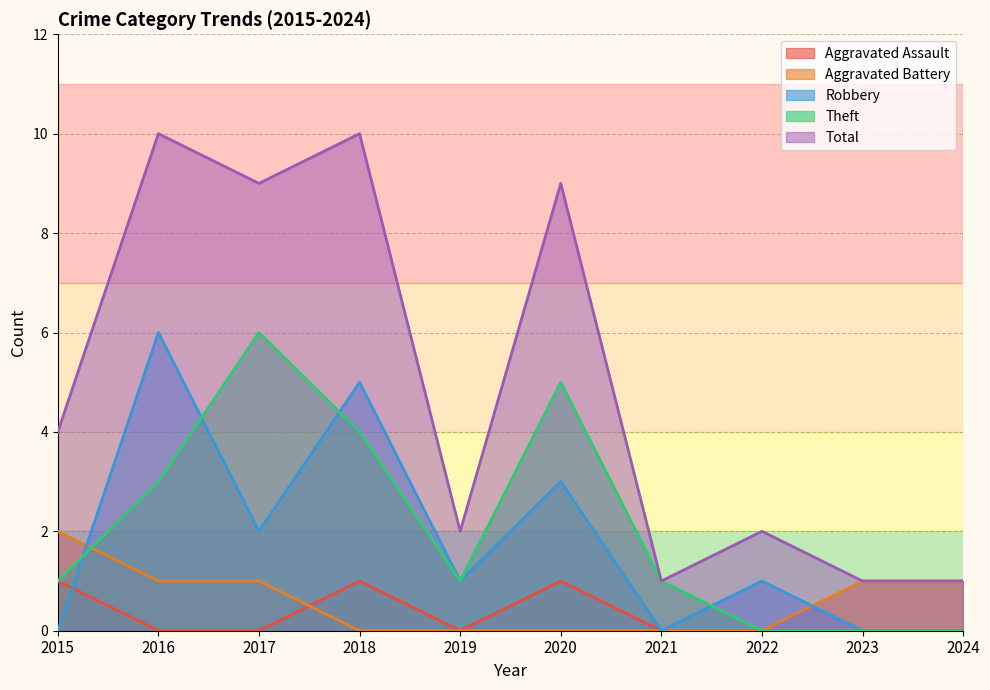

What is the sum of the Total values at 2017 and 2021?

10